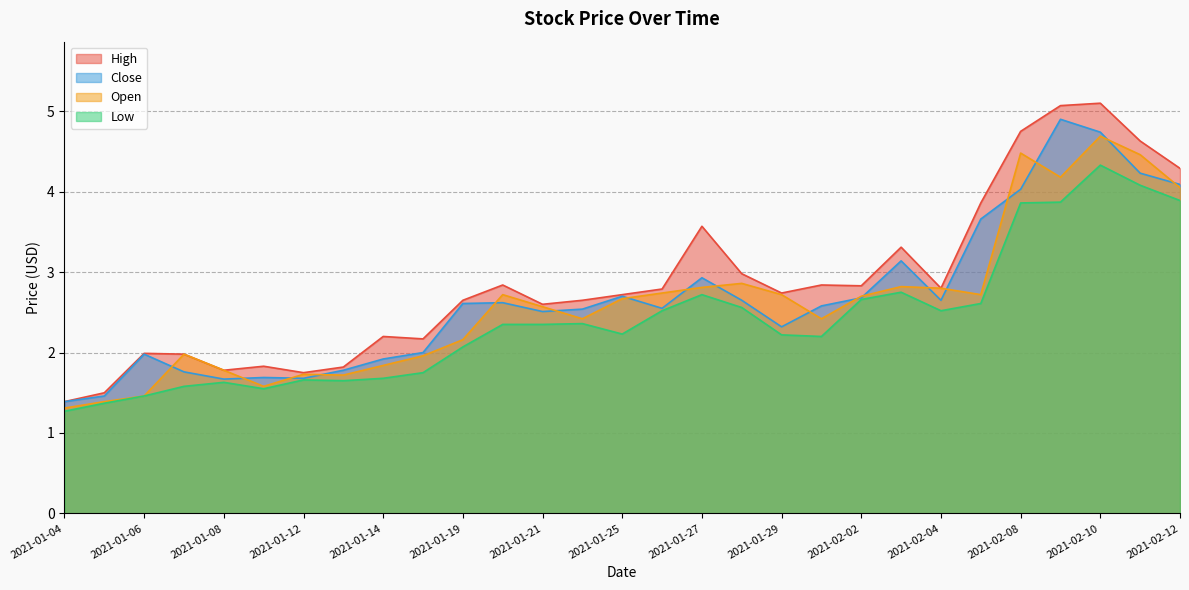

True or false: Low and Open cross at least once.

False